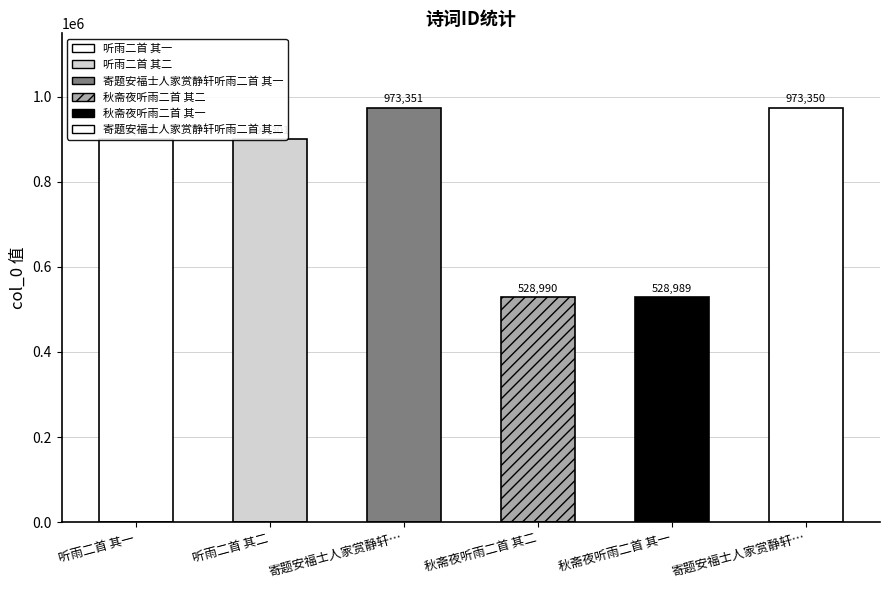

Are the bars grouped side by side (vs. stacked)?

No